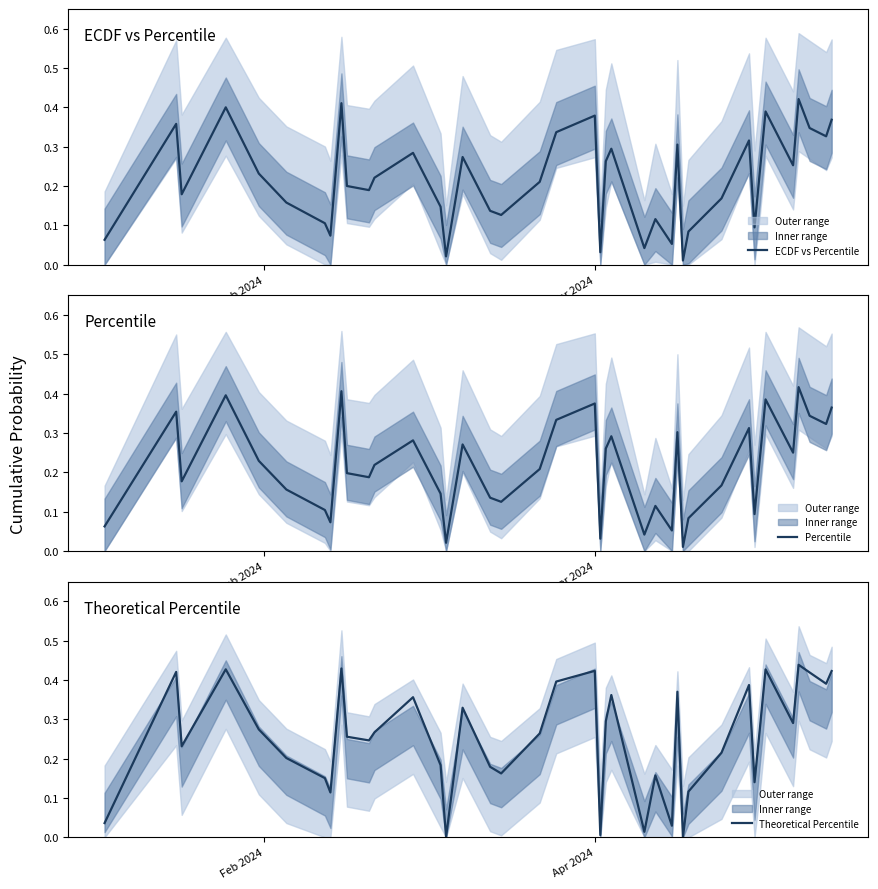

Reading left to right, list all the values displayed in this chart.

ECDF vs Percentile: 0.1	0.4	0.2	0.4	0.2	0.2	0.1	0.1	0.4	0.2	0.2	0.2	0.3	0.1	0.0	0.3	0.1	0.1	0.2	0.3	0.4	0.0	0.3	0.3	0.0	0.1	0.1	0.3	0.0	0.1	0.2	0.3	0.1	0.2	0.4	0.3	0.4	0.3	0.3	0.4
Percentile: 0.1	0.4	0.2	0.4	0.2	0.2	0.1	0.1	0.4	0.2	0.2	0.2	0.3	0.1	0.0	0.3	0.1	0.1	0.2	0.3	0.4	0.0	0.3	0.3	0.0	0.1	0.1	0.3	0.0	0.1	0.2	0.3	0.1	0.2	0.4	0.2	0.4	0.3	0.3	0.4
Theoretical Percentile: 0.0	0.4	0.2	0.4	0.3	0.2	0.2	0.1	0.4	0.3	0.2	0.3	0.4	0.2	0.0	0.3	0.2	0.2	0.3	0.4	0.4	0.0	0.3	0.4	0.0	0.2	0.0	0.4	0.0	0.1	0.2	0.4	0.1	0.3	0.4	0.3	0.4	0.4	0.4	0.4